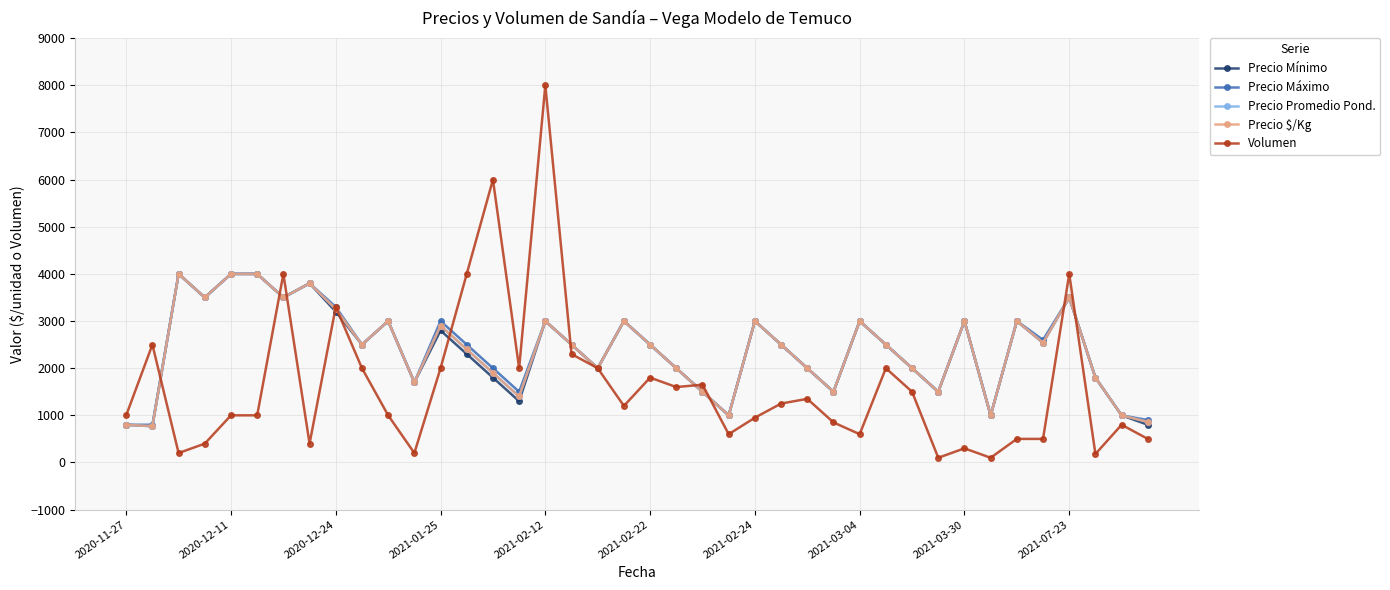

How many lines are shown in the chart?

5